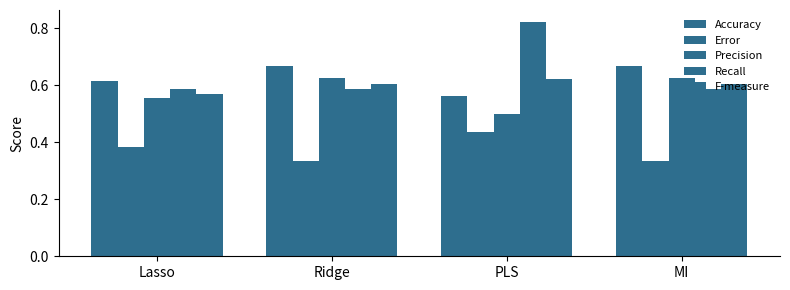

The value of Recall at MI is 0.3. True or false?

False